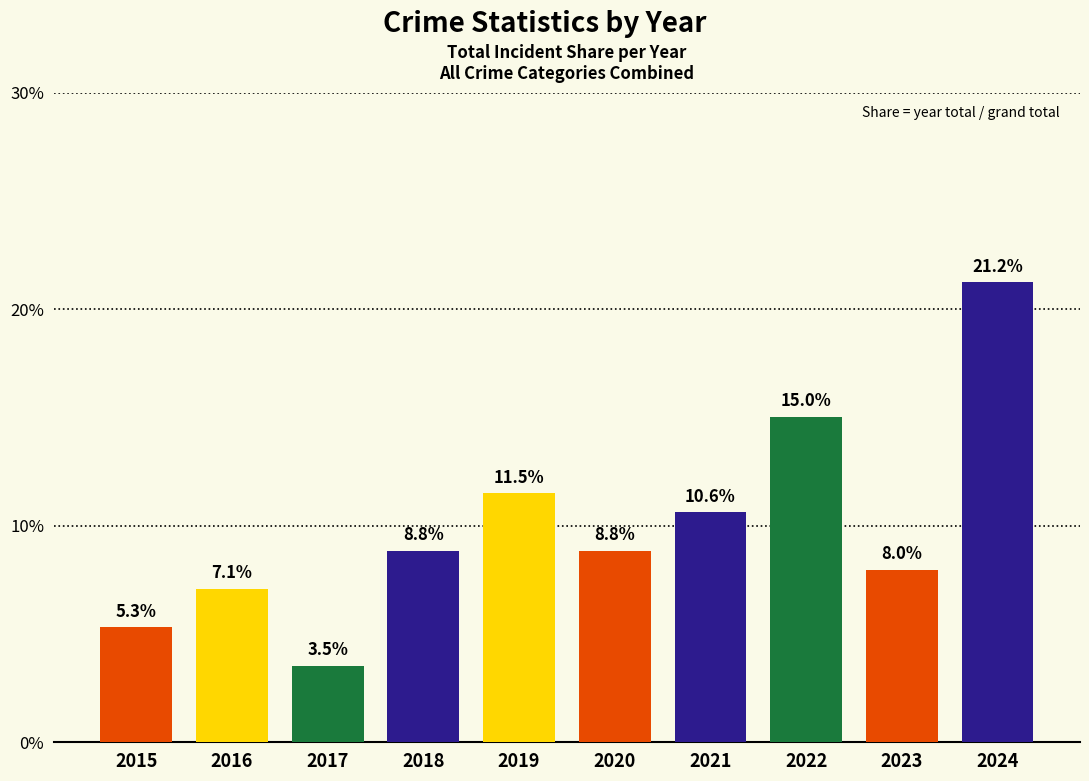

List the labels in order of value, largest first.

2024, 2022, 2019, 2021, 2018, 2020, 2023, 2016, 2015, 2017